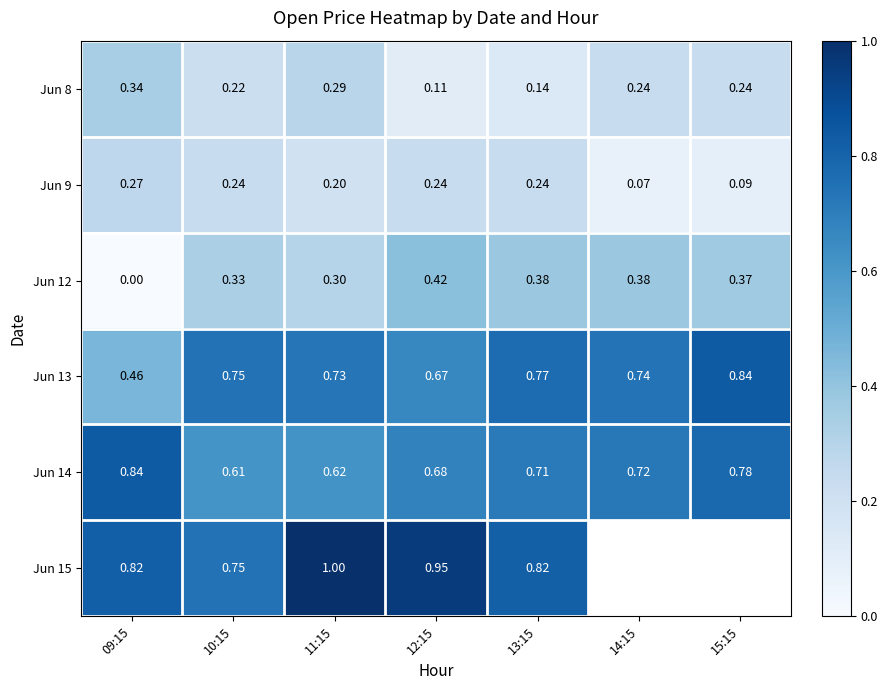

Read the Jun 12 value at 10:15.

0.3